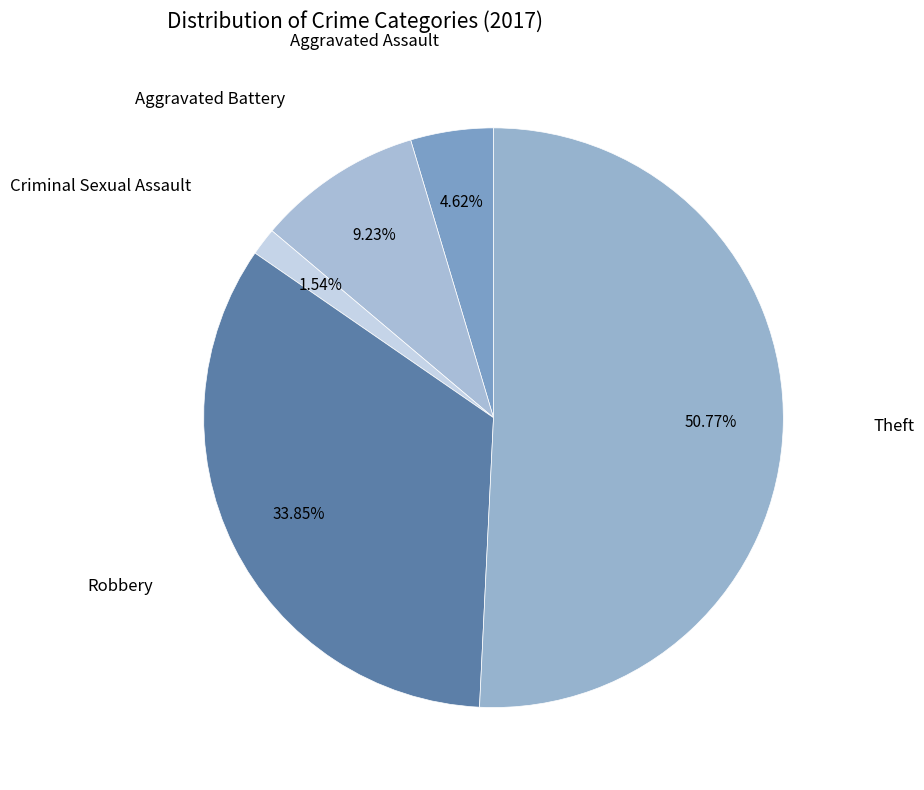

Does Theft represent more than half of the total?

Yes